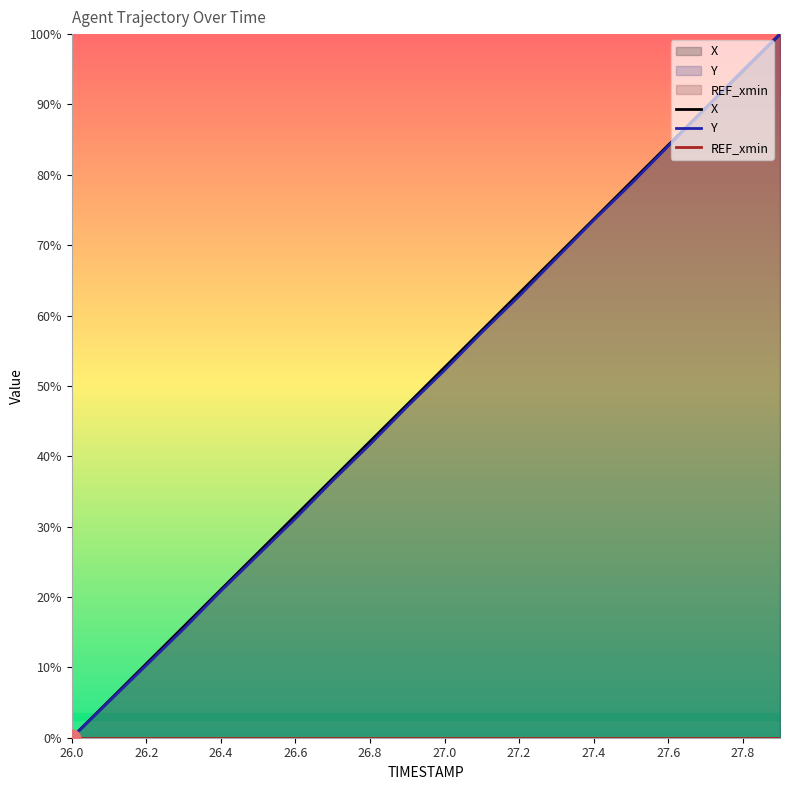

What is the highest value of the Y series?

100.0